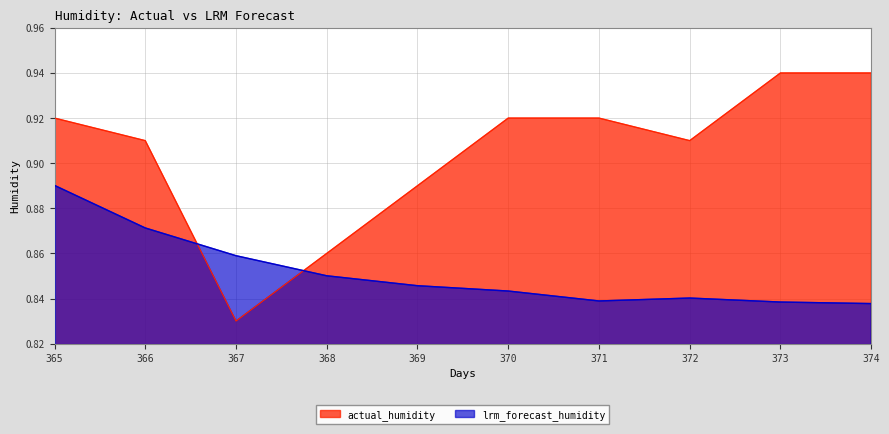

Rank the series by their maximum value, from lowest to highest.

lrm_forecast_humidity, actual_humidity